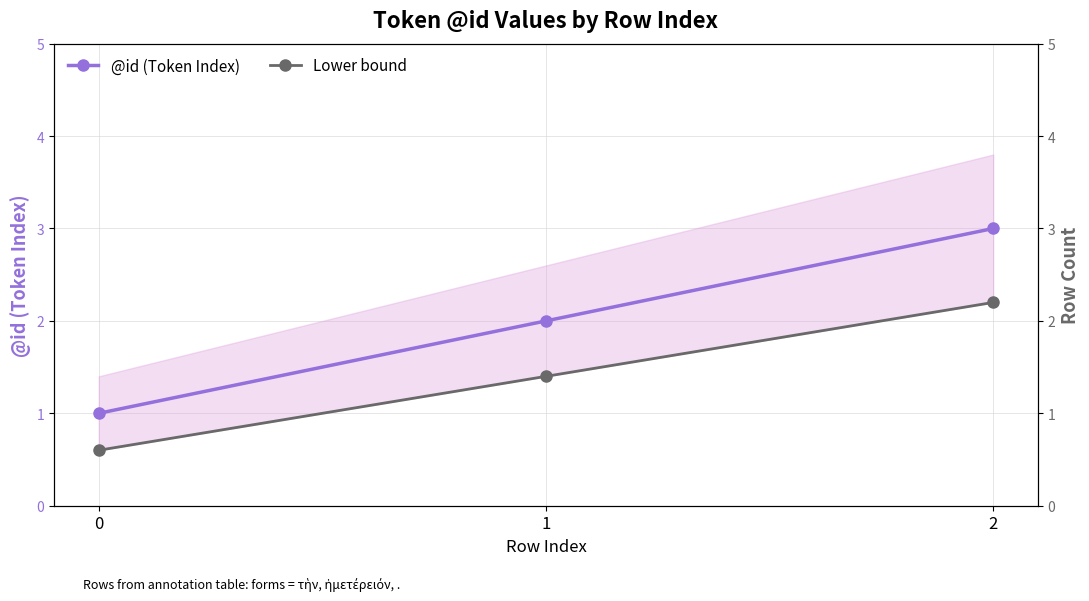

Is it true that Lower bound equals 1.4 at 1?

True